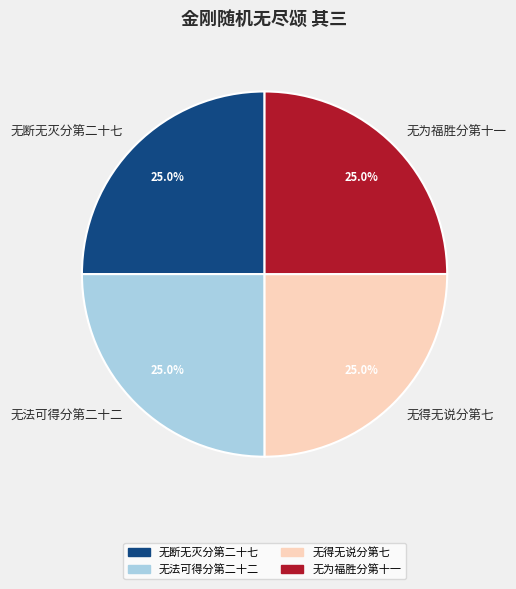

The 无为福胜分第十一 slice represents 20% of the pie. True or false?

False